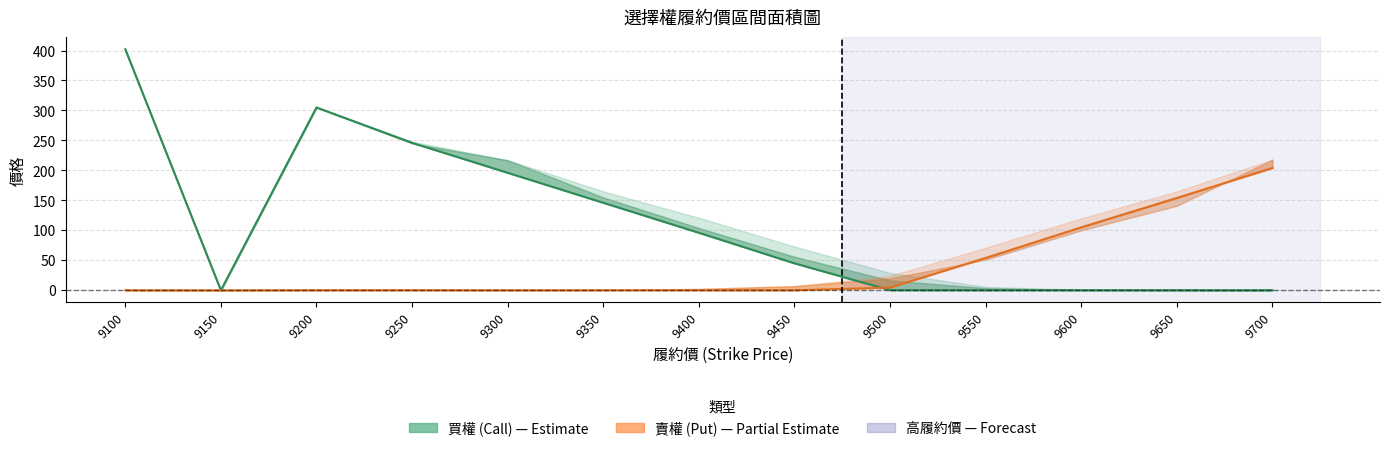

Reading right to left, list all the values displayed in this chart.

買權 加權最低: 0.1	0.1	0.1	0.1	0.2	45.0	96.0	146.0	196.0	246.0	305.0	0.0	402.0
賣權 加權最低: 204.0	154.0	105.0	54.0	4.5	0.1	0.1	0.1	0.1	0.2	0.2	0.0	0.1